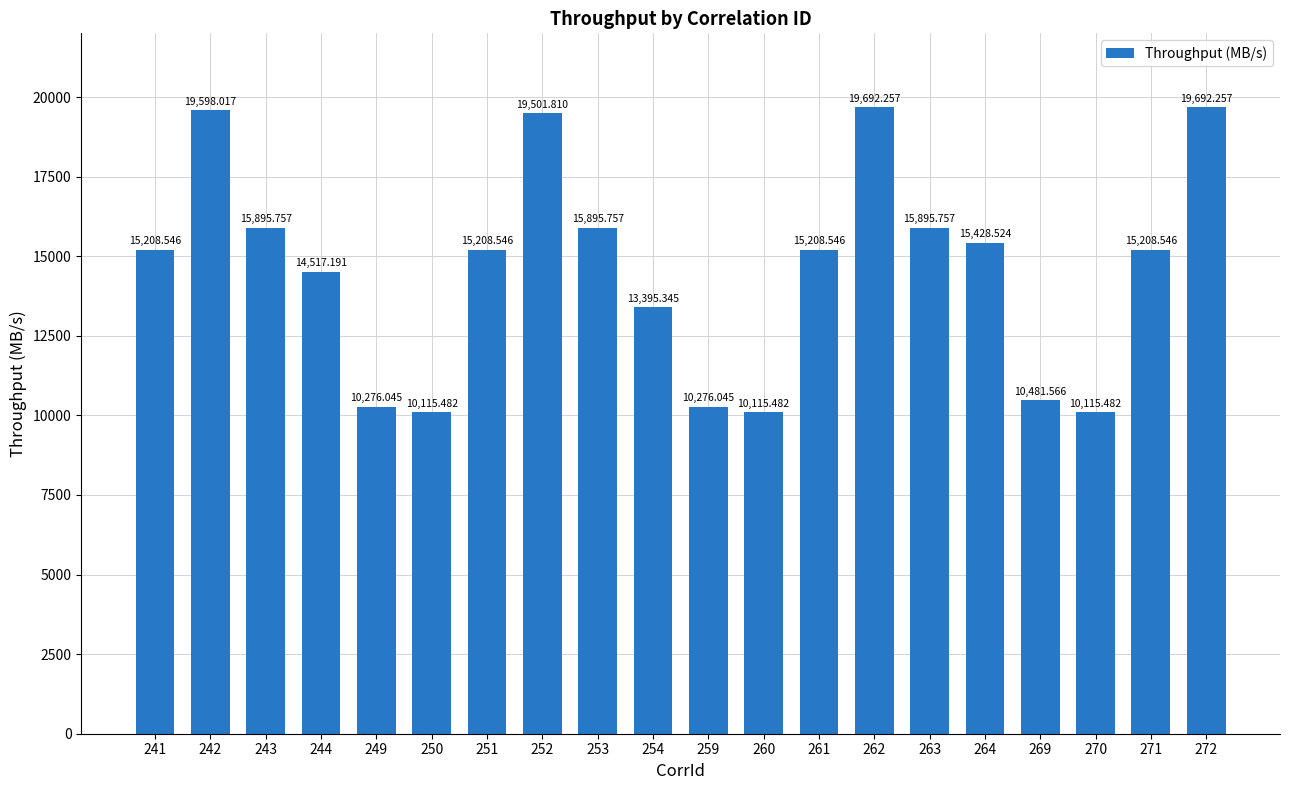

What is the average value?

14586.3